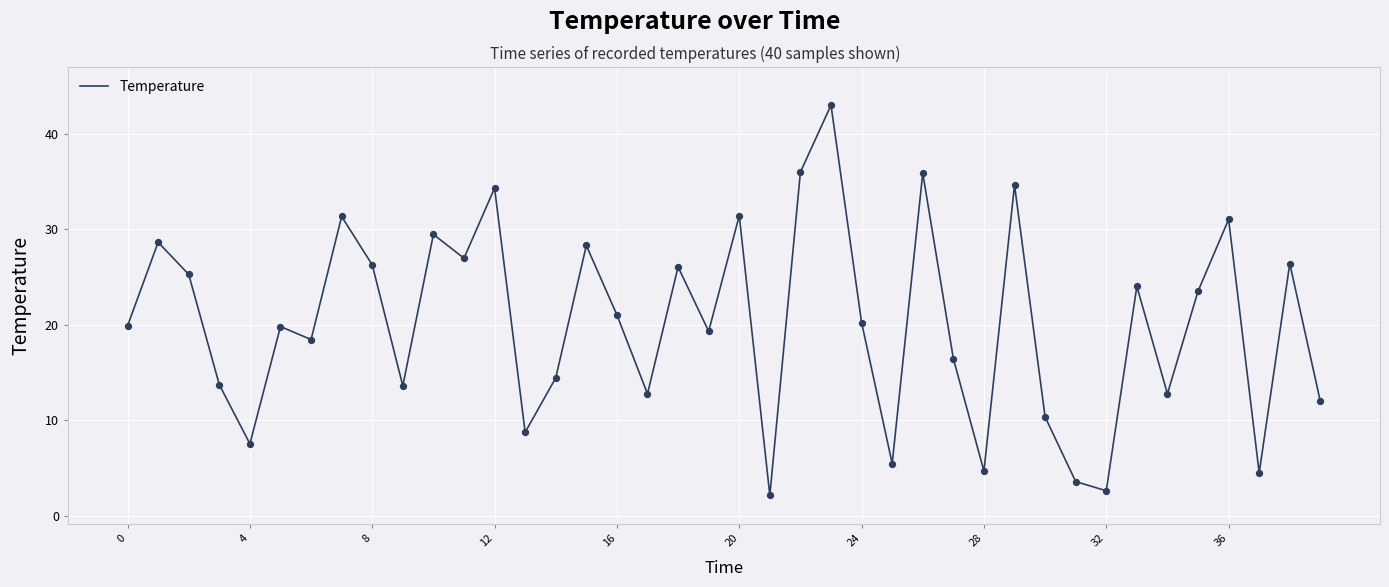

What is the greatest value displayed?

43.0